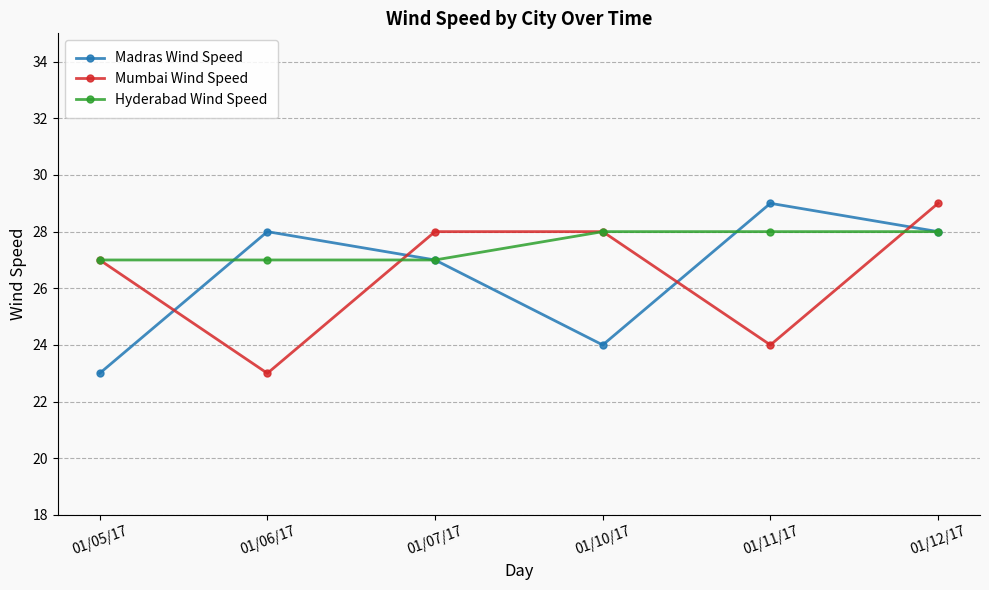

Is it true that Madras Wind Speed equals 40 at 01/11/17?

False